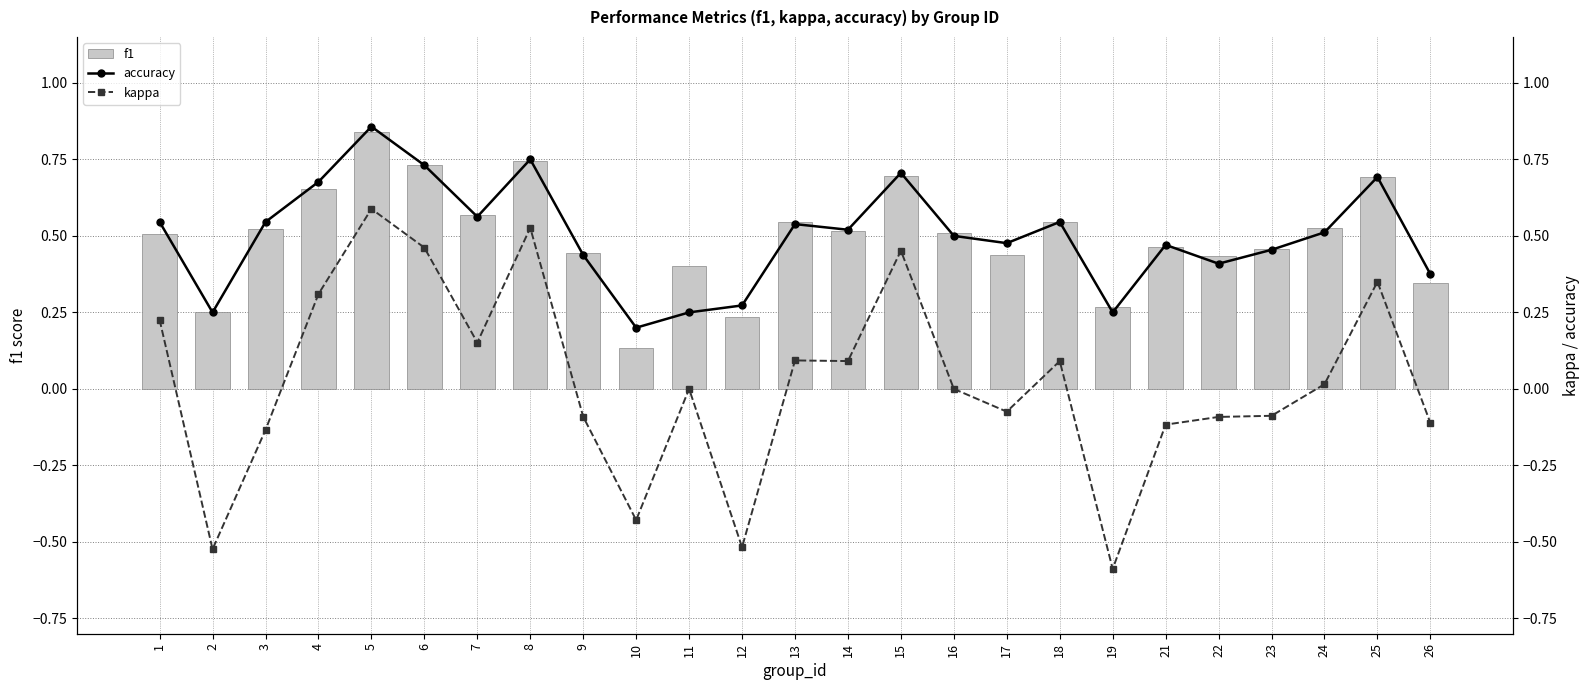

What is the sum of all f1 values?

12.5